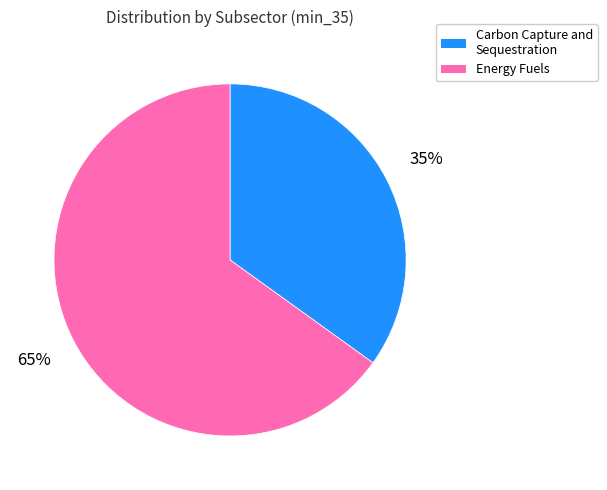

Is there any slice that represents more than half of the pie?

Yes